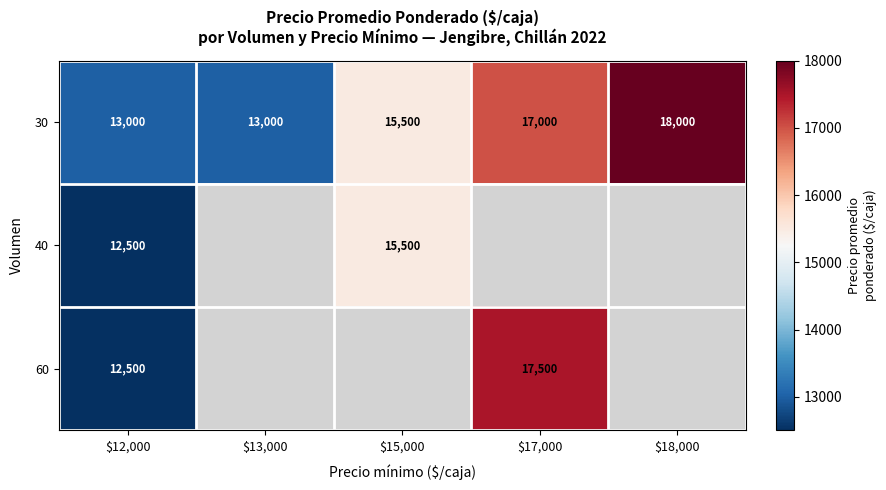

What is the greatest value displayed?

18000.0